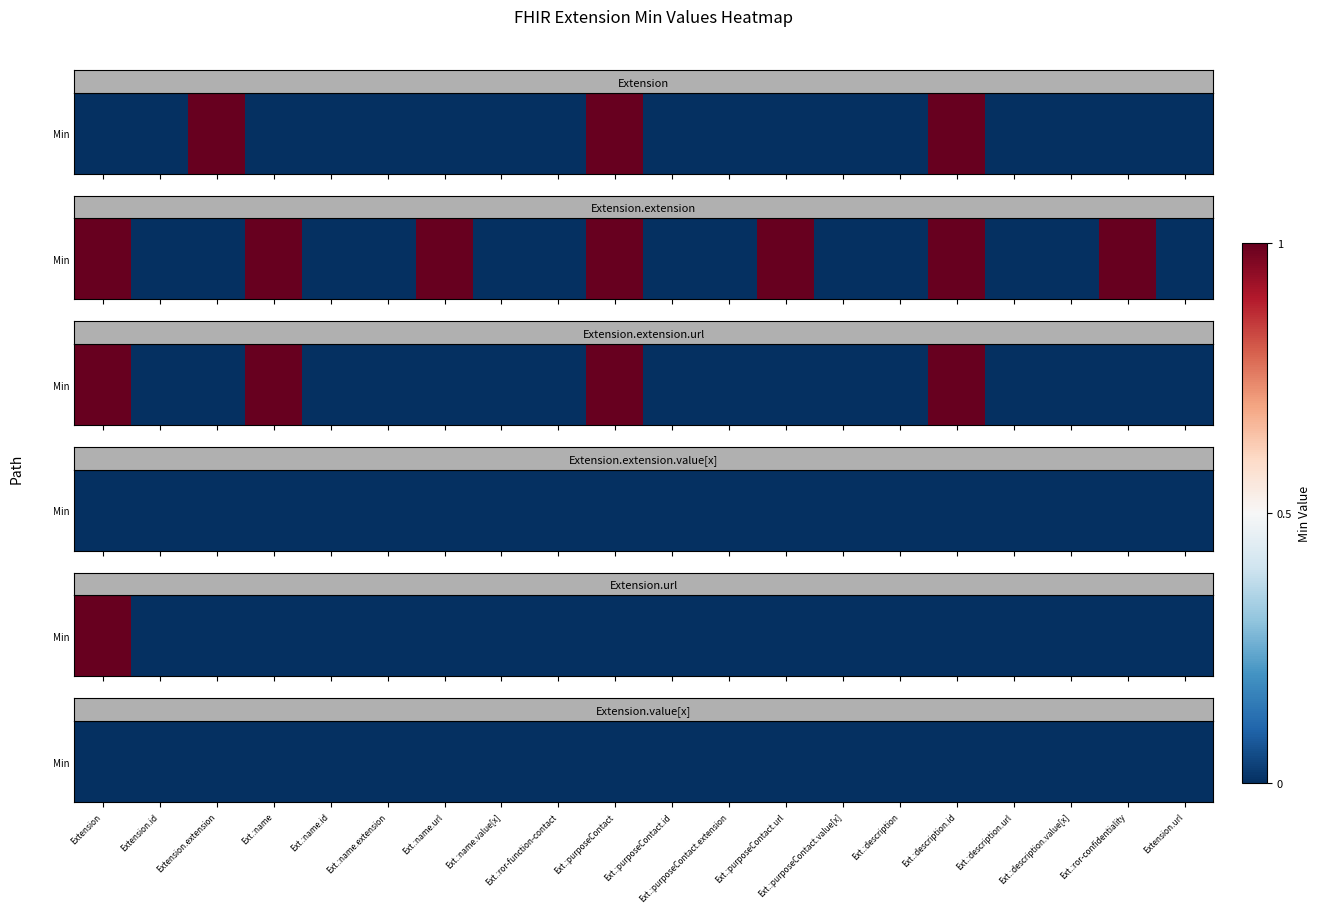

Is it true that Extension.url equals 0 at Extension.extension:description.value[x]?

False